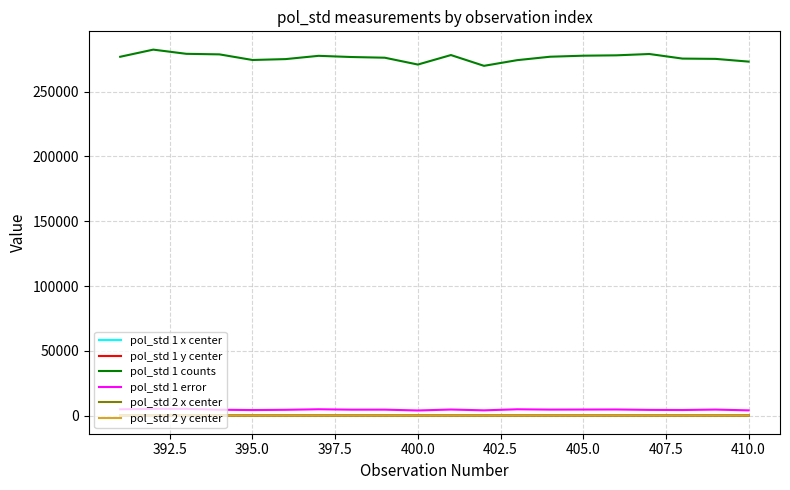

Which series has the largest total across all categories?

pol_std 1 counts